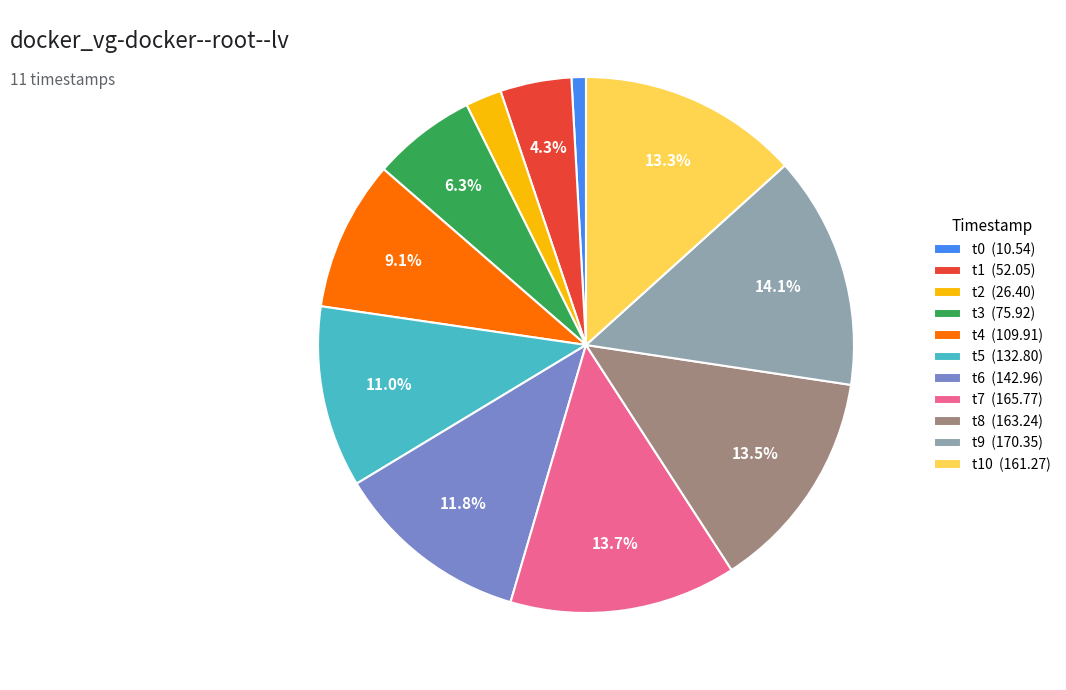

Which category has the smallest portion of the pie?

t0 (10.54)